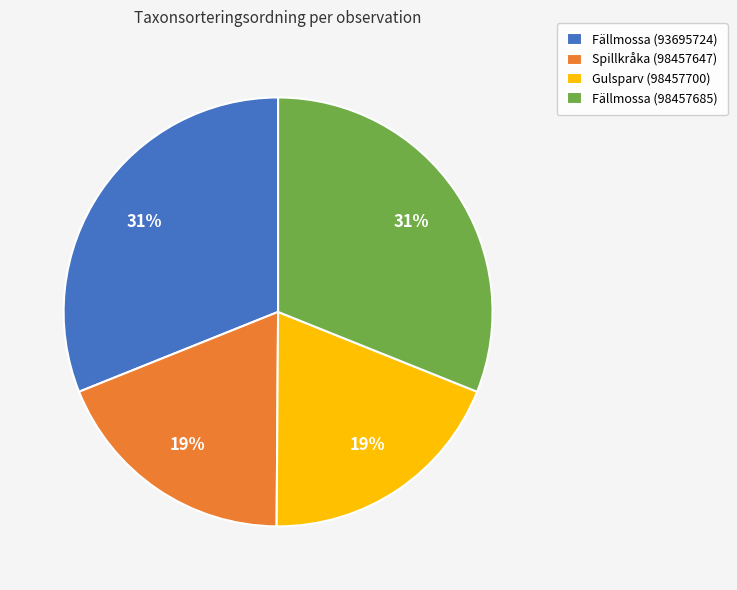

Is Spillkråka (98457647) the majority of the pie?

No